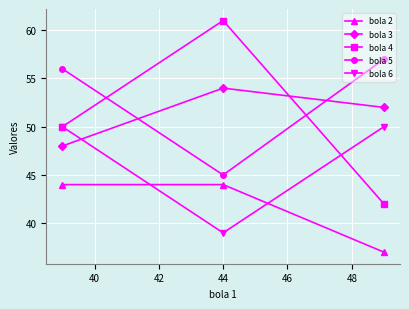

At how many categories does at least one series exceed 56?

2